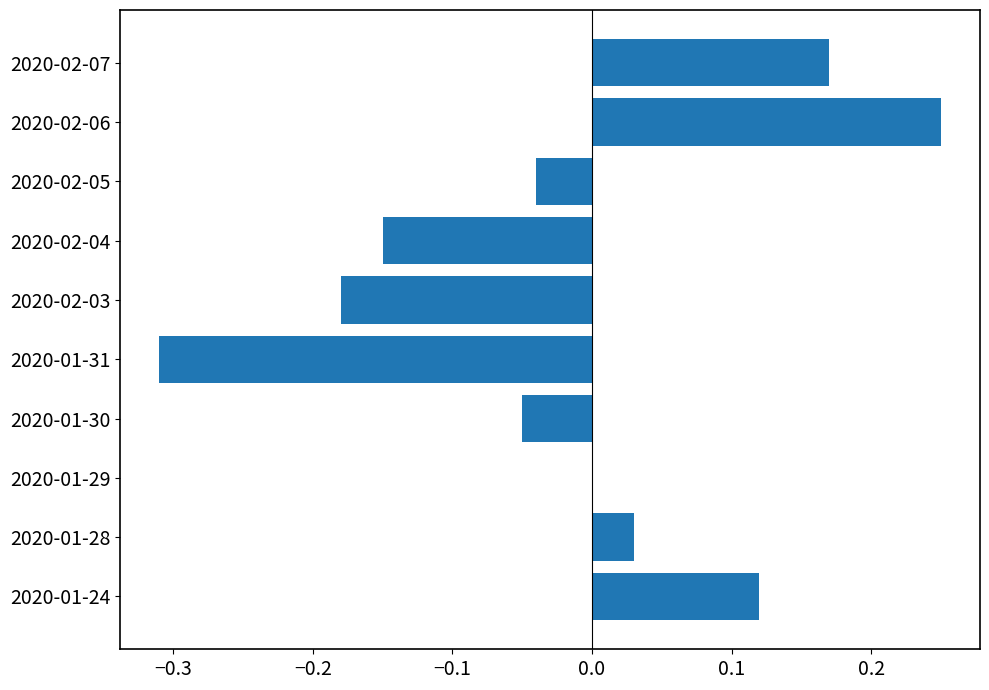

Which has a higher value, 2020-01-29 or 2020-01-24?

2020-01-24